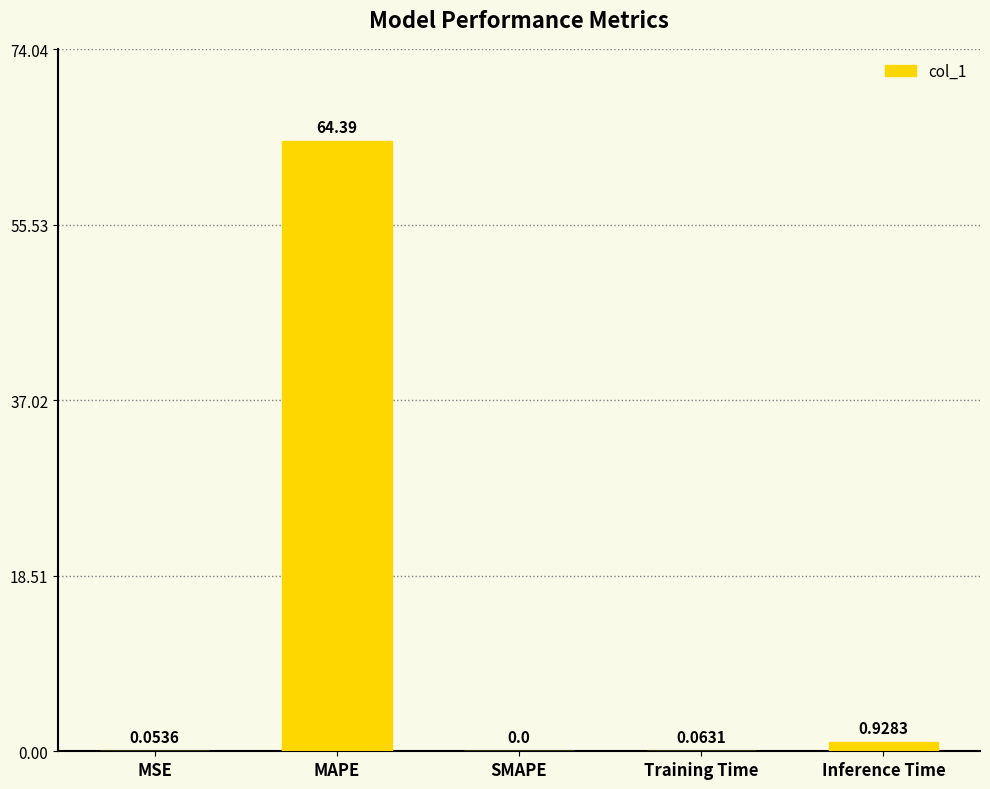

What is the sum of the values at Training Time and MAPE?

64.4